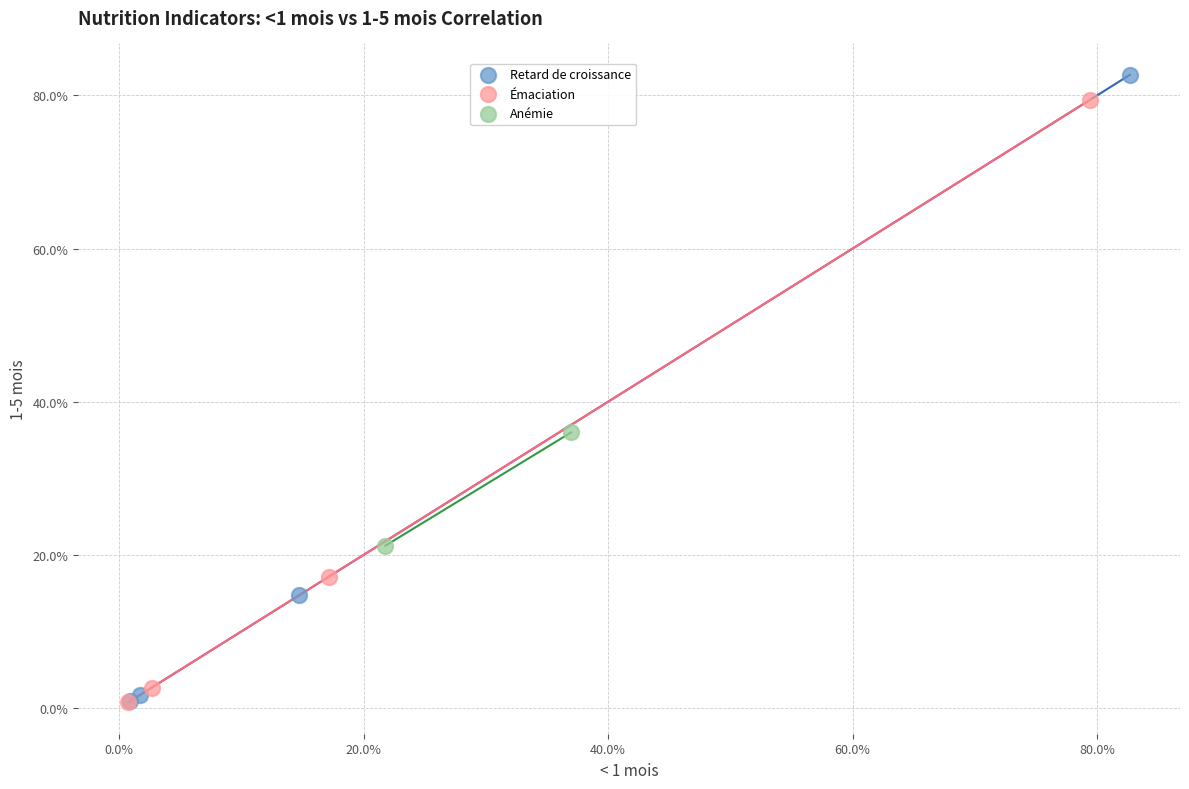

What are all the series names shown in the legend?

Retard de croissance, Émaciation, Anémie